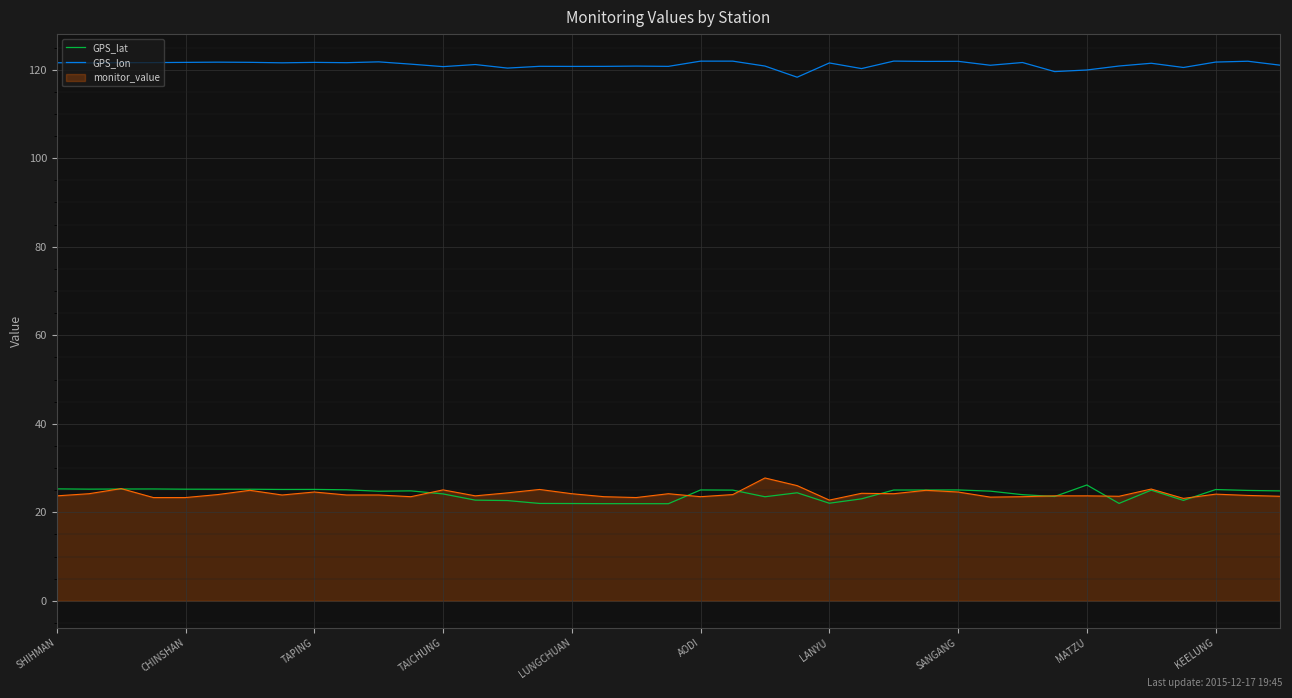

True or false: GPS_lon and GPS_lat intersect in this chart.

False